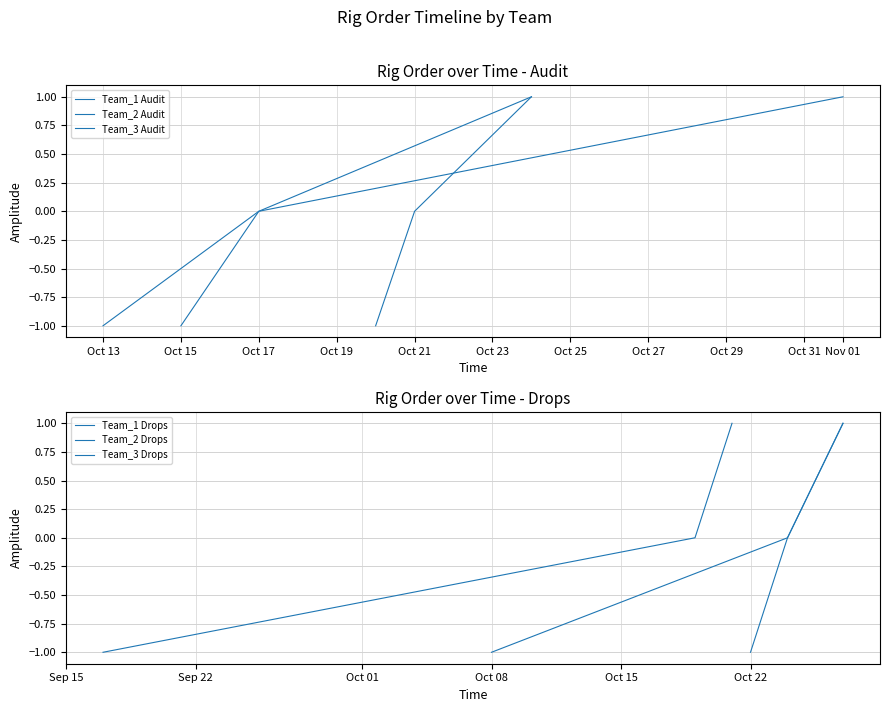

How many values in Team_3 Drops are below zero?

1